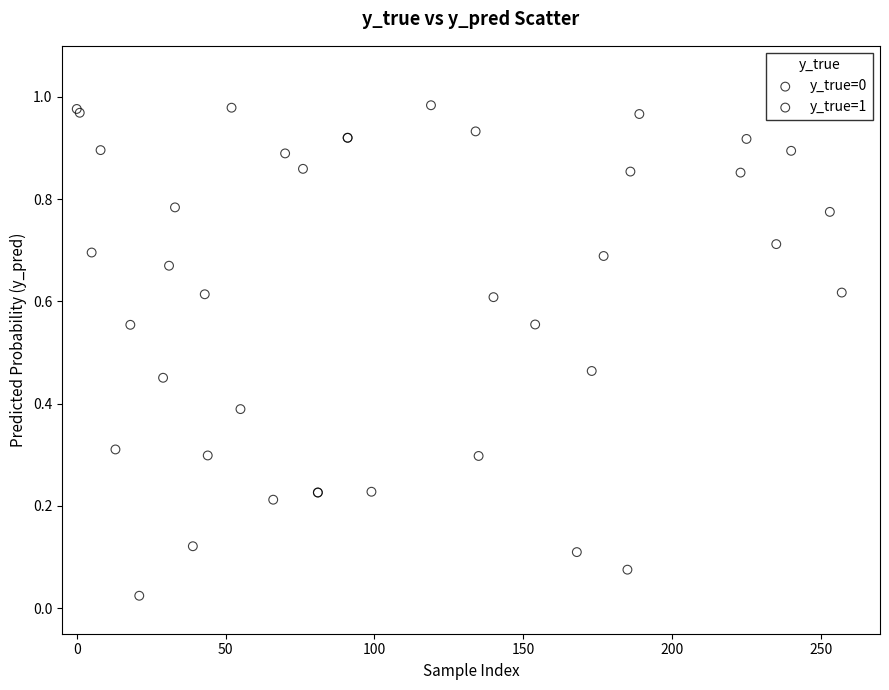

Which series reaches the minimum Y coordinate?

y_true=1